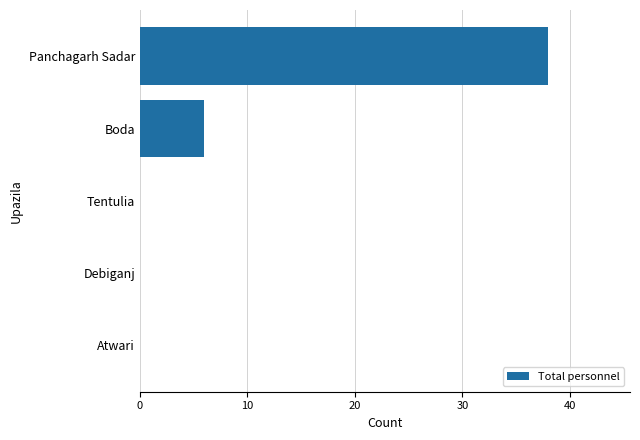

The chart shows a value of 0 at Tentulia. True or false?

True